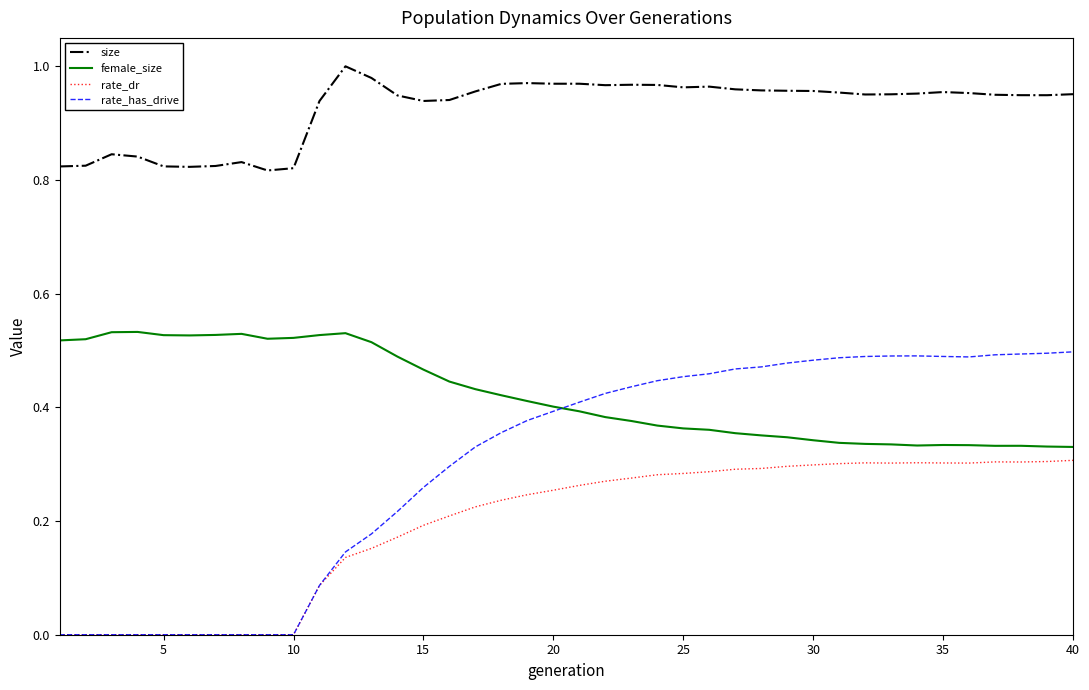

What is the sum of all female_size values?

16.9